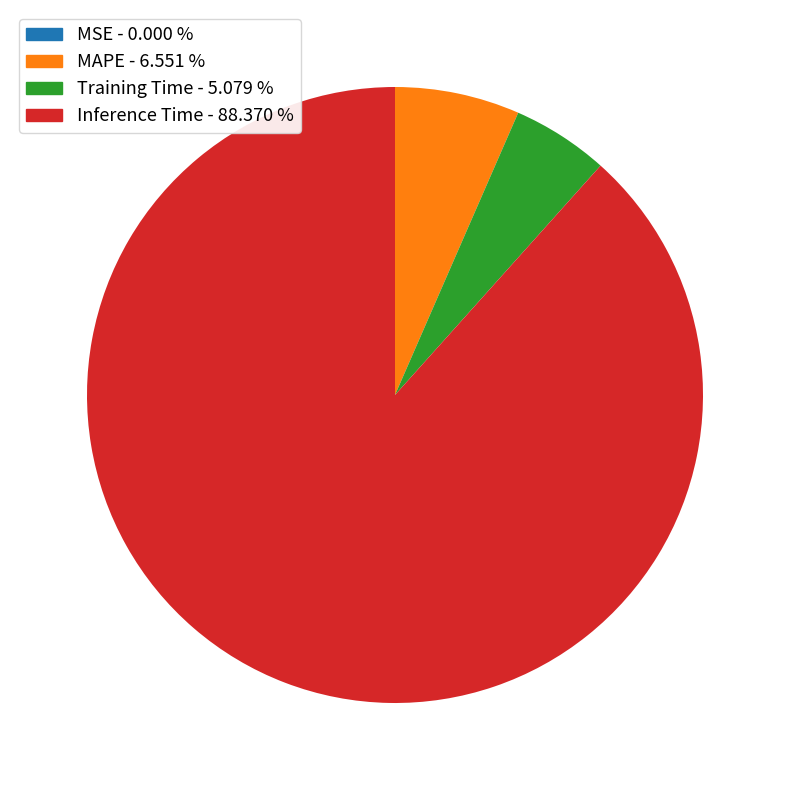

Is there any slice that represents more than half of the pie?

Yes